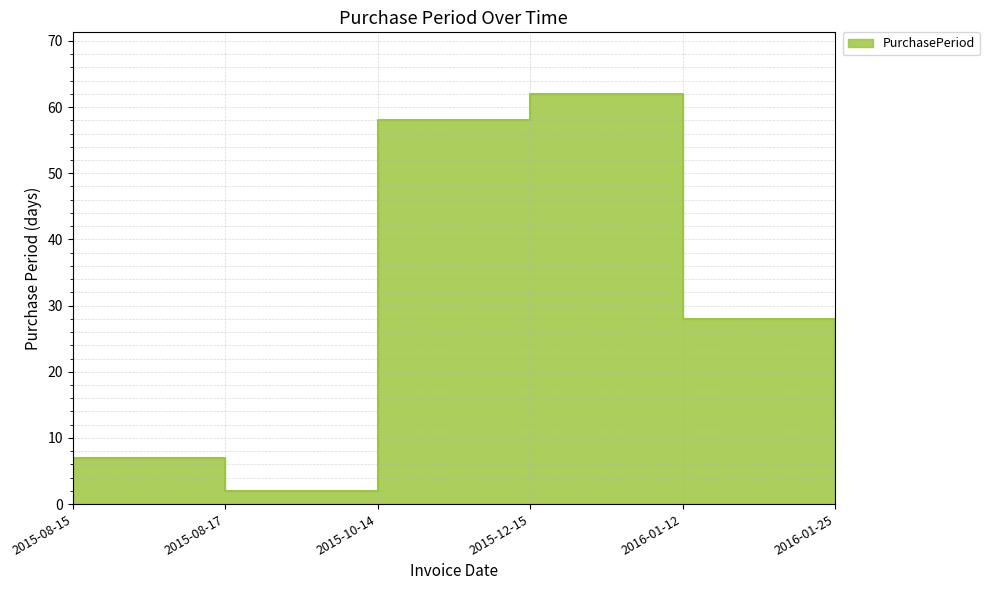

What is the value of the 5th point from the left?

28